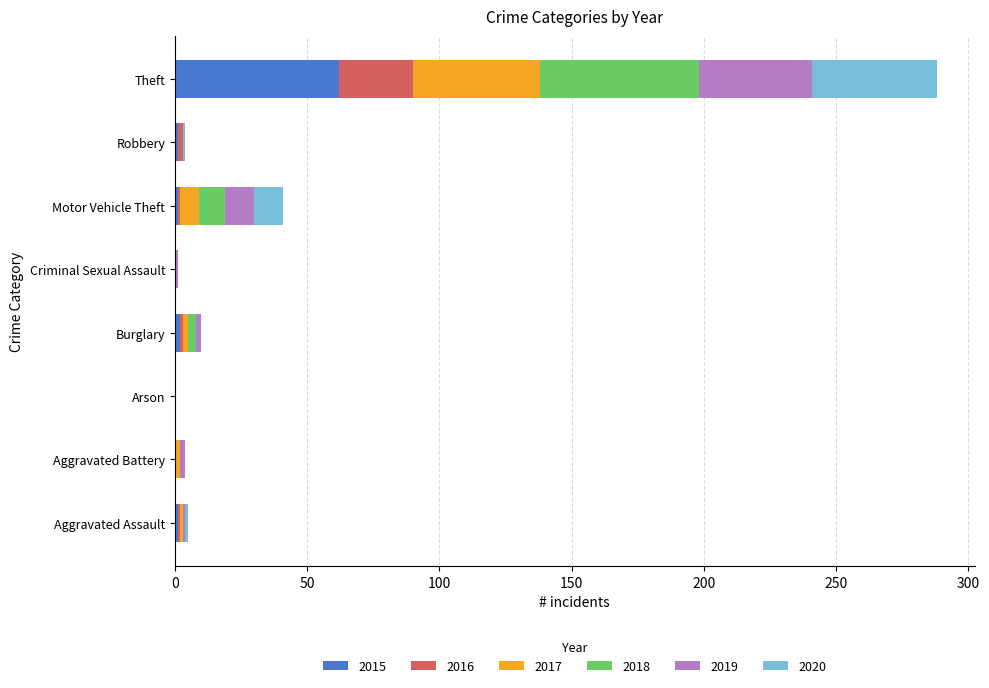

At which category is the sum across all series the highest?

Theft